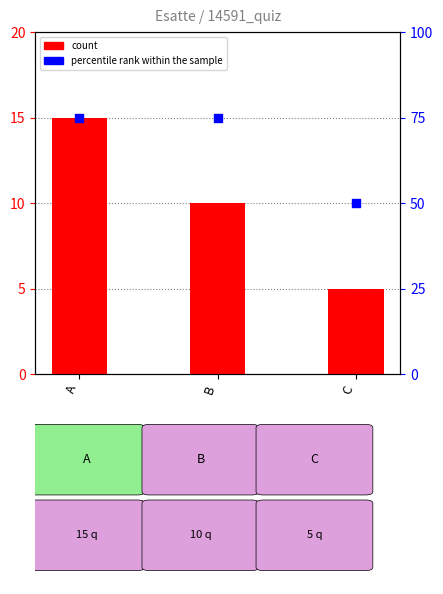

At which category is the sum across all series the highest?

A